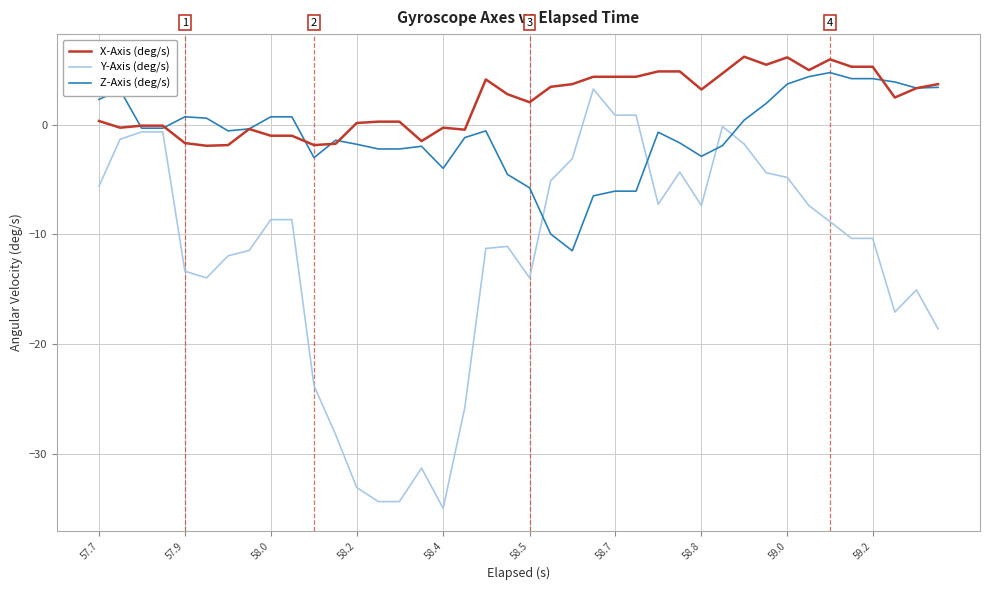

What is the lowest value of the Z-Axis (deg/s) series?

-11.5